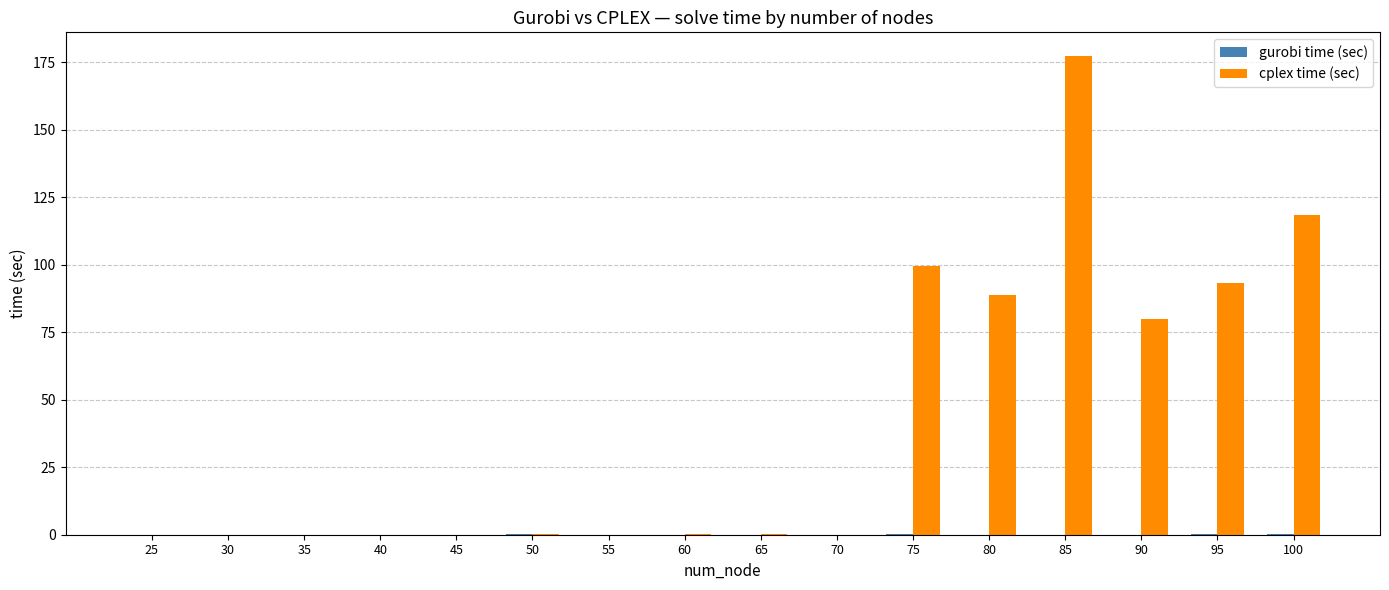

What is the maximum value shown in the chart?

177.2